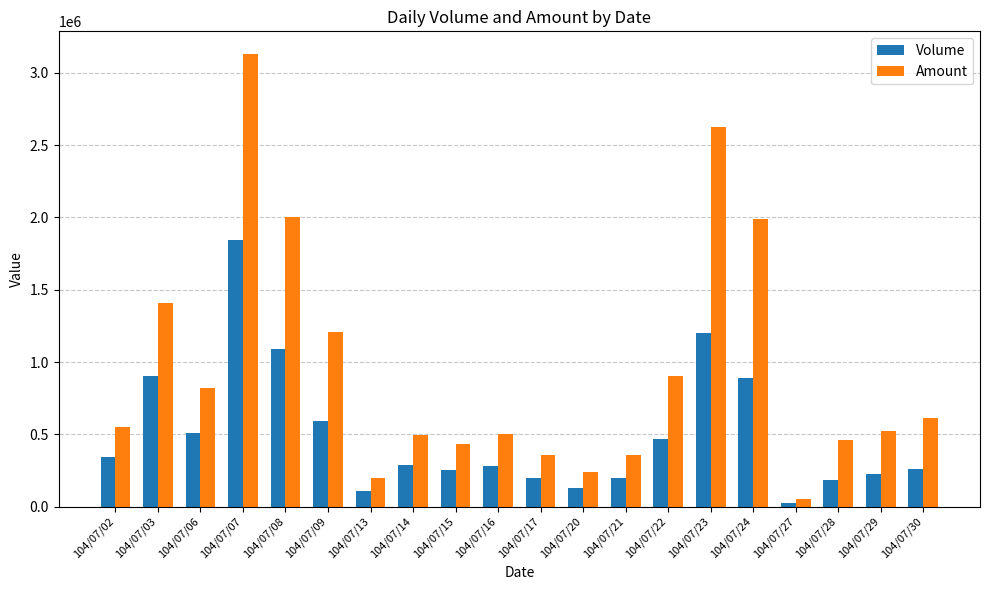

How many data points does each series have?

20